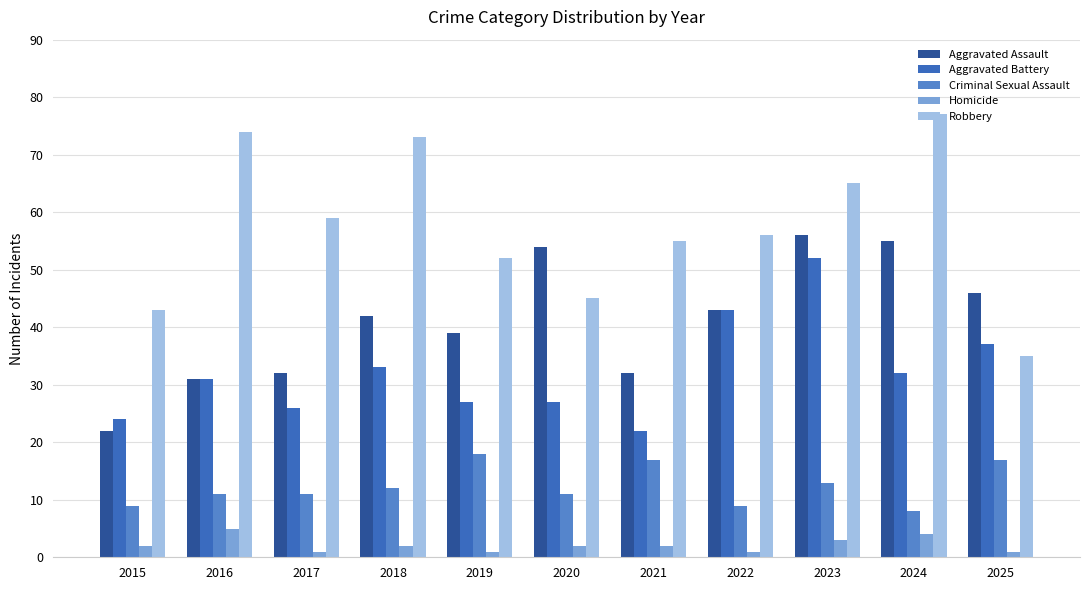

What is the sum of the Criminal Sexual Assault values at 2020 and 2025?

28